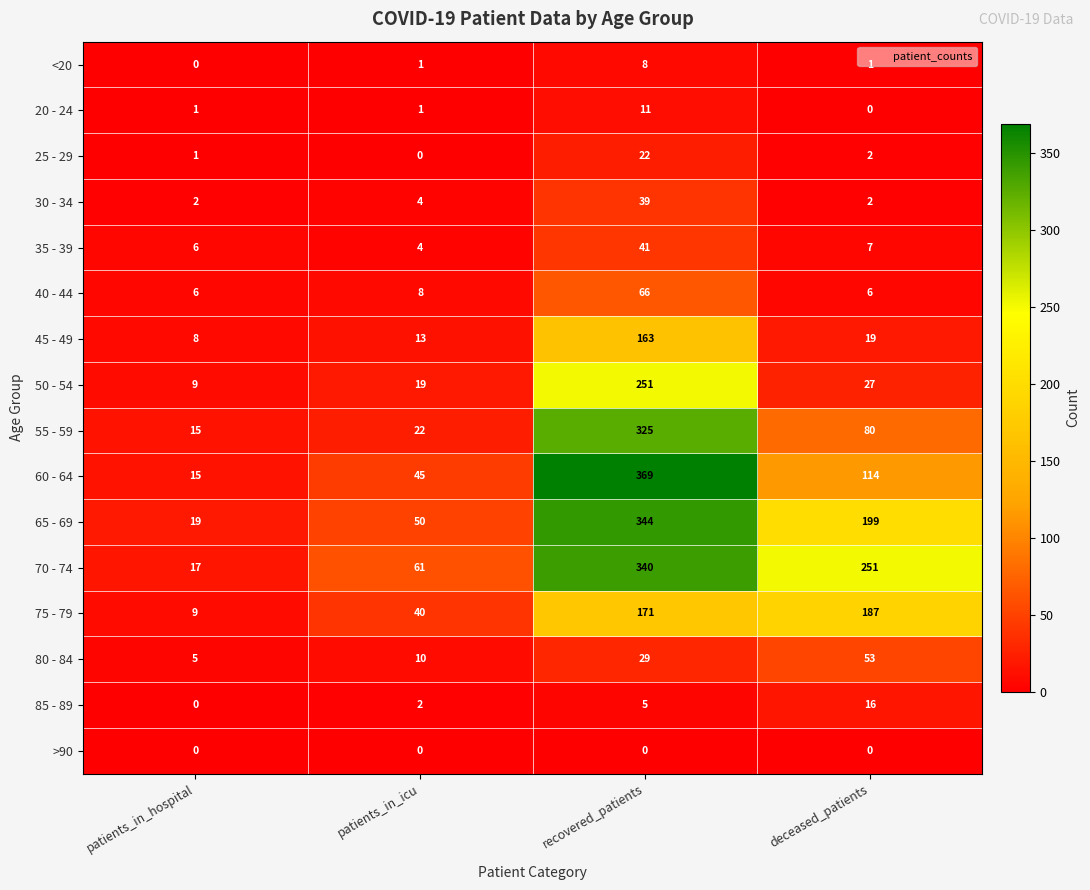

What is the total value across all series at patients_in_hospital?

113